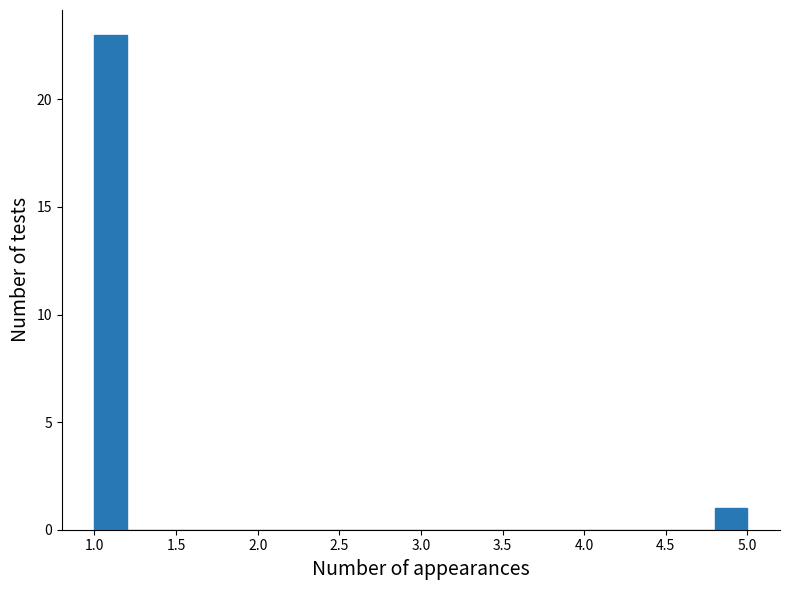

Which range on the x-axis has the tallest bar?

1.0 to 1.2